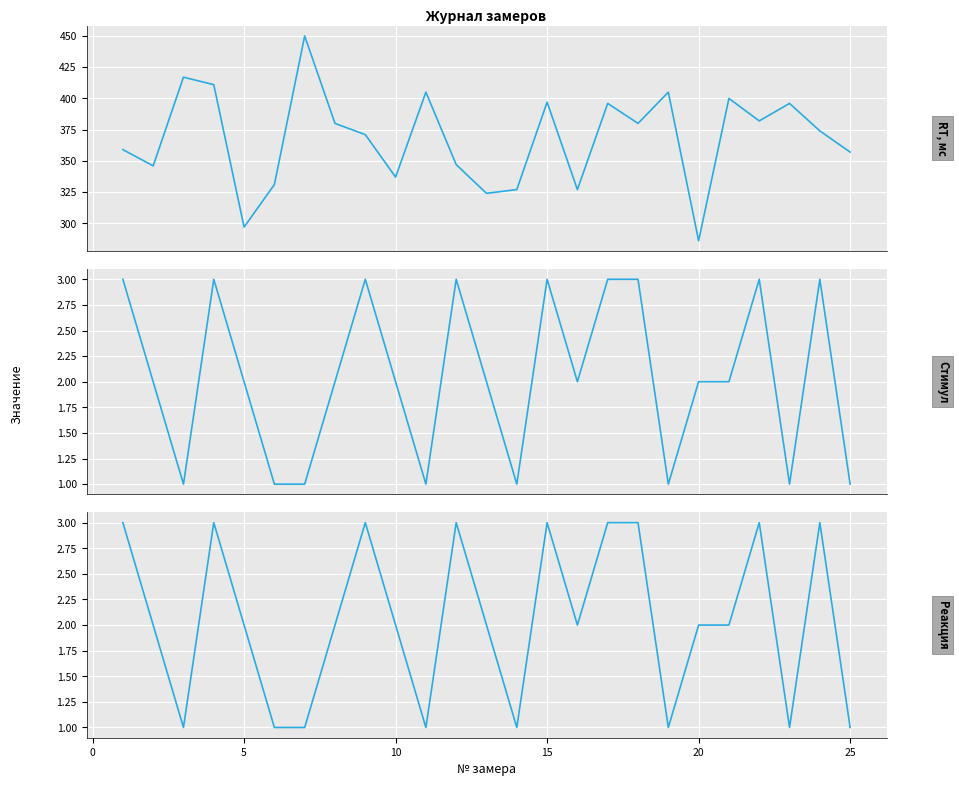

How many data points in Стимул are less than 2?

8